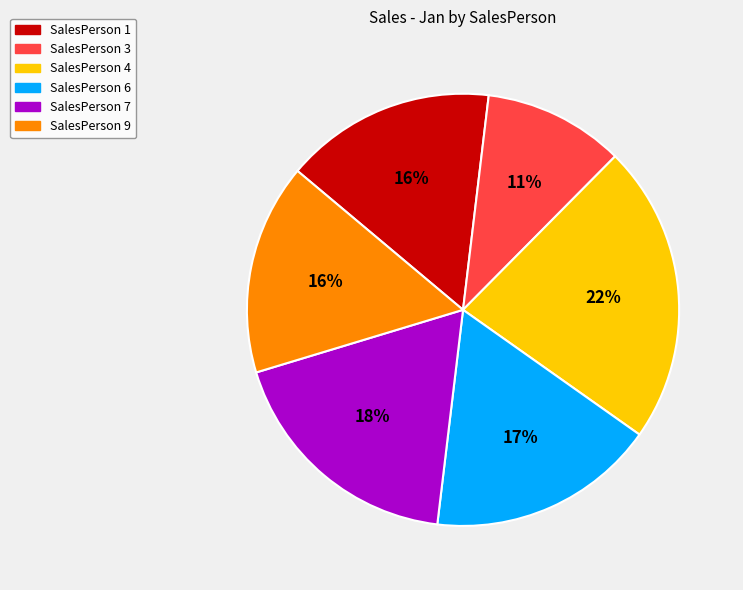

To the nearest percent, what is the average slice percentage?

17%